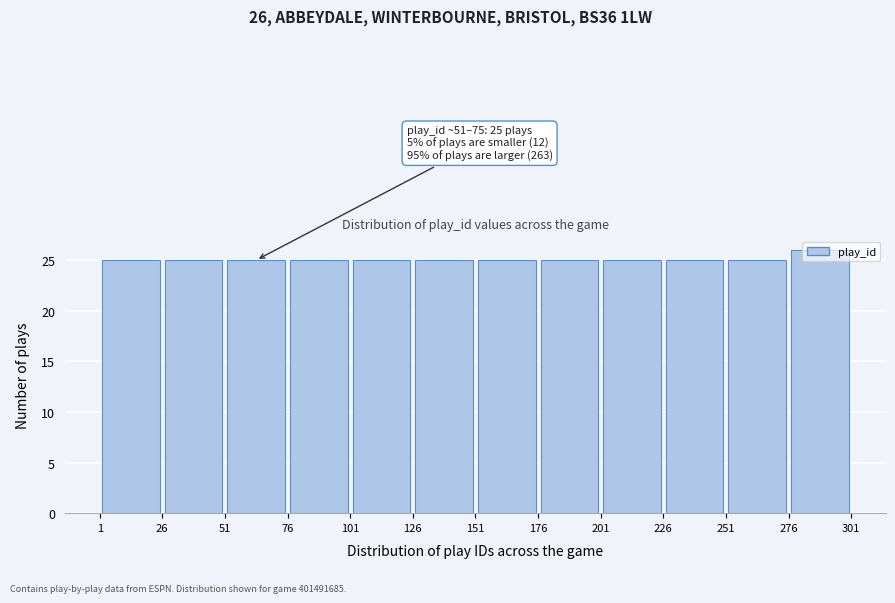

Which range on the x-axis has the tallest bar?

276 to 301